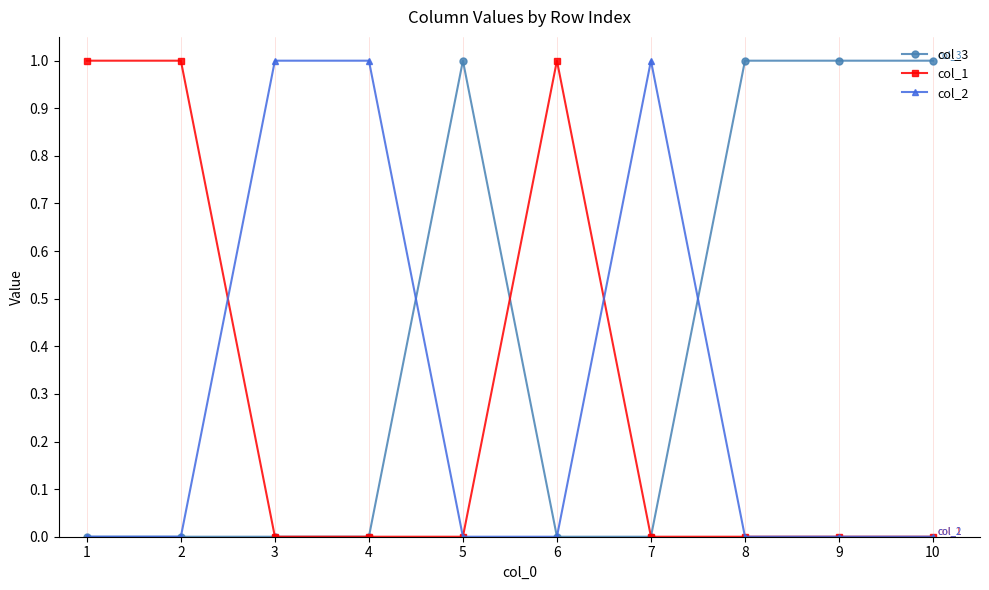

True or false: col_3 has a value of 1 at 5.

True